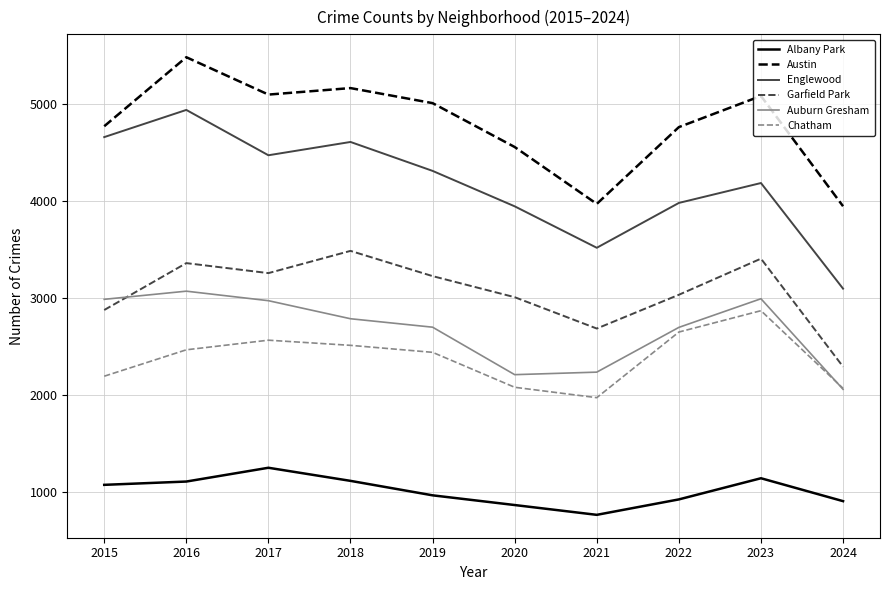

What is the lowest value of the Englewood series?

3097